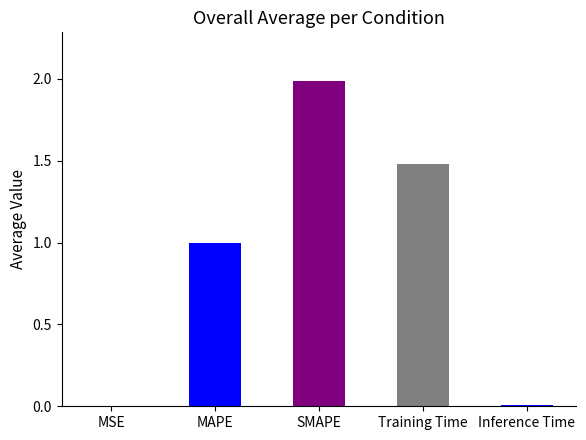

Between MSE and Training Time, which is larger?

Training Time